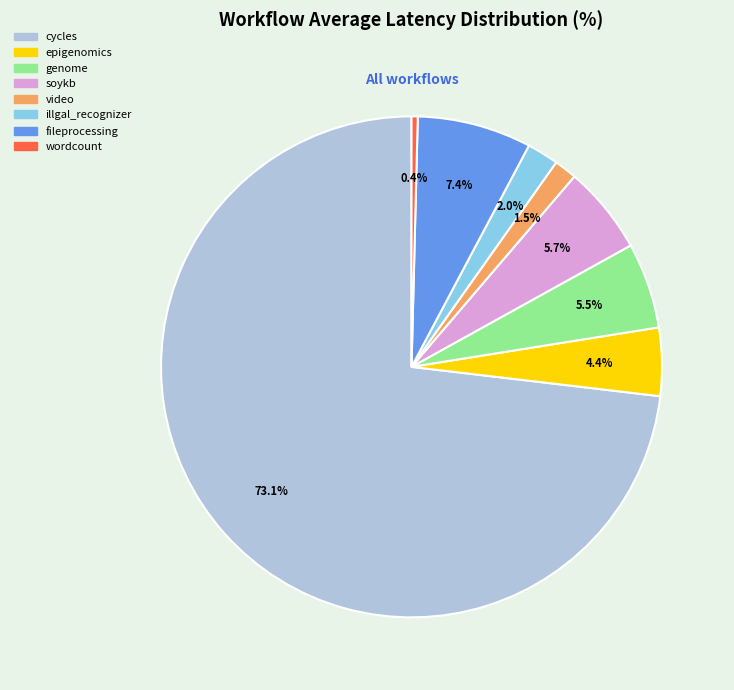

Count the number of slices in the pie.

8